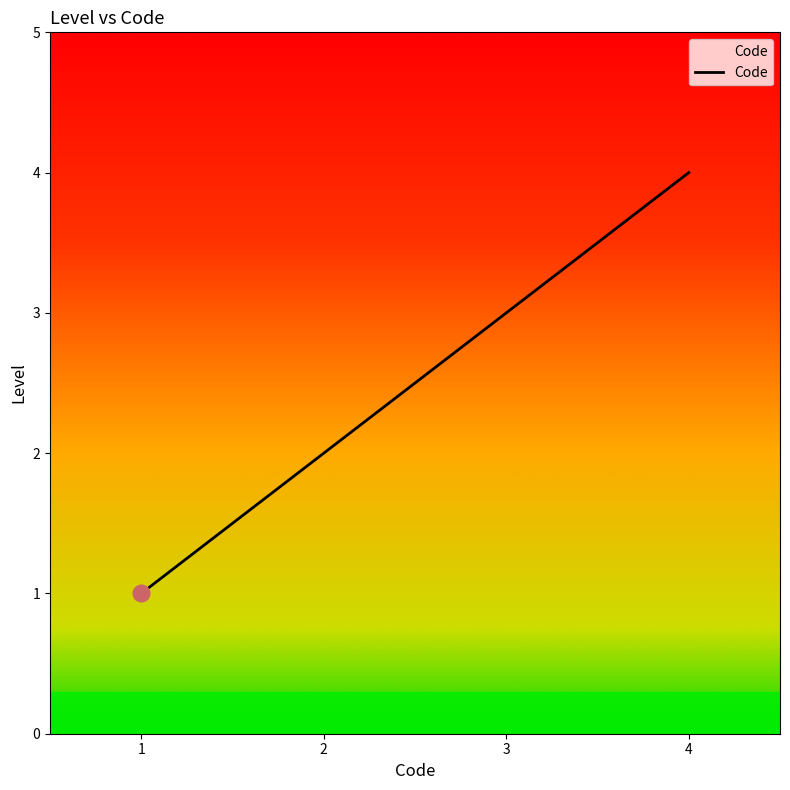

The chart shows a value of 2 at 2. True or false?

True